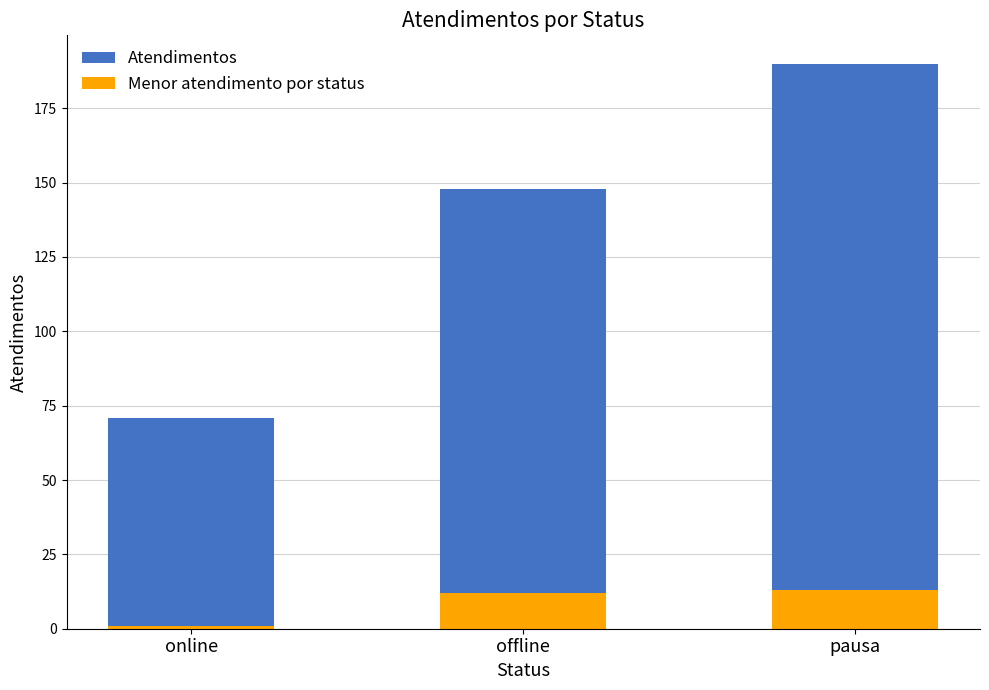

Rank the series by their average value, from lowest to highest.

Menor atendimento por status, Atendimentos